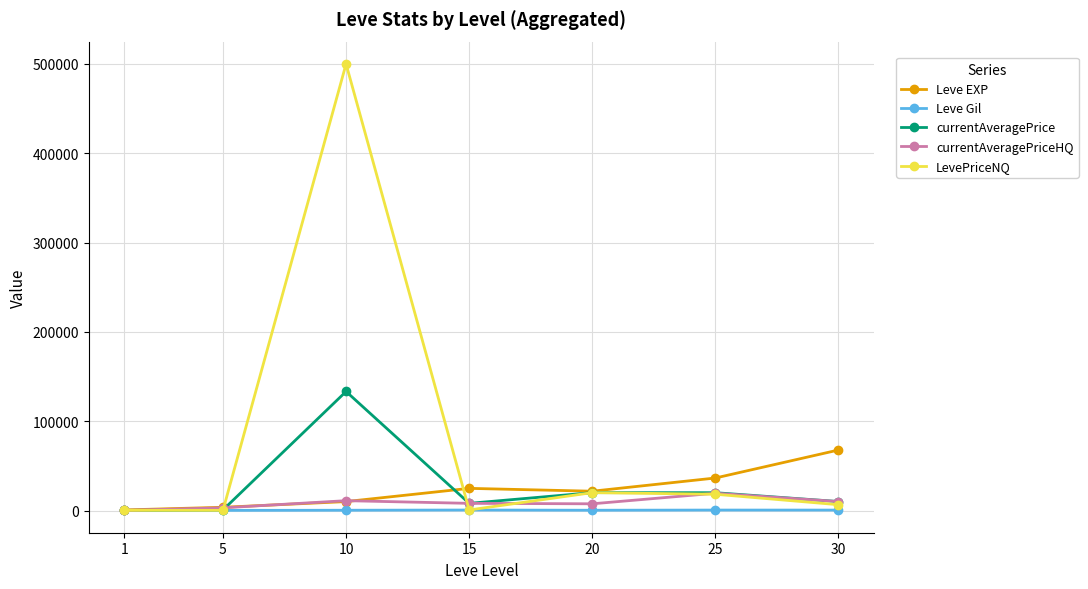

At which category does the chart reach its peak across all series?

10